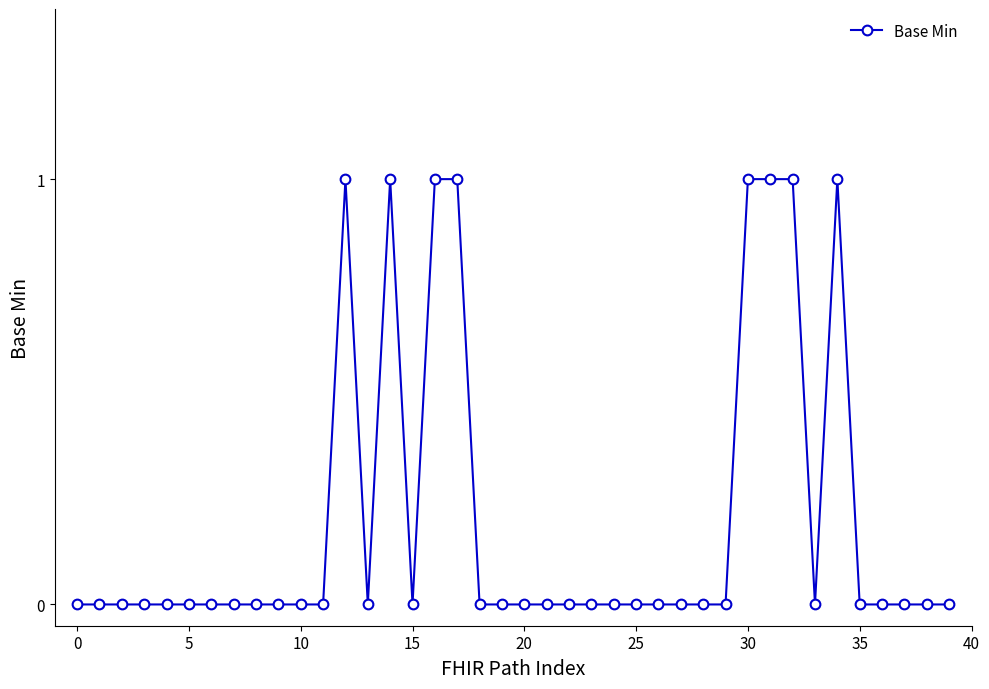

True or false: the data has more than 1 interior local peaks.

True